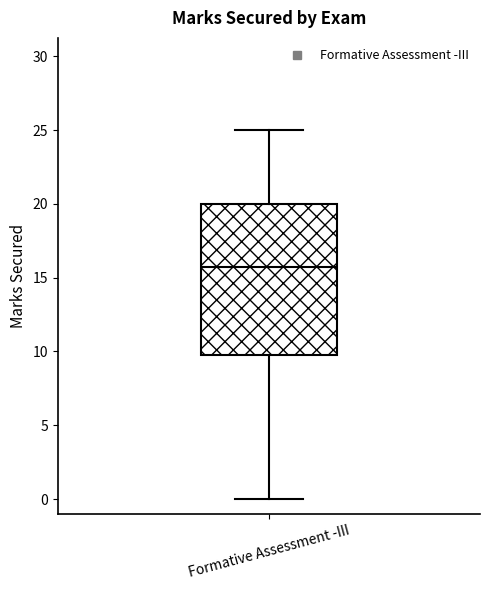

Where is the upper edge of the box for Formative Assessment -III on the y-axis? The values are not printed on the chart, so give them approximately, as read against the axis.

20